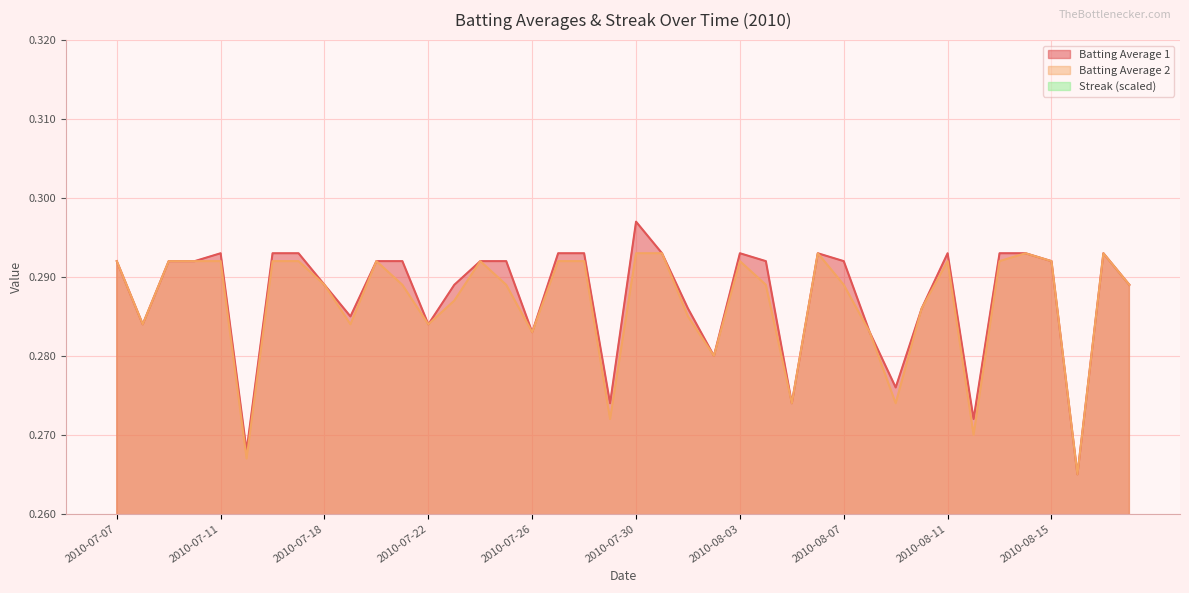

Reading right to left, transcribe all the data shown in this chart.

Batting Average 1: 0.3	0.3	0.3	0.3	0.3	0.3	0.3	0.3	0.3	0.3	0.3	0.3	0.3	0.3	0.3	0.3	0.3	0.3	0.3	0.3	0.3	0.3	0.3	0.3	0.3	0.3	0.3	0.3	0.3	0.3	0.3	0.3	0.3	0.3	0.3	0.3	0.3	0.3	0.3	0.3
Batting Average 2: 0.3	0.3	0.3	0.3	0.3	0.3	0.3	0.3	0.3	0.3	0.3	0.3	0.3	0.3	0.3	0.3	0.3	0.3	0.3	0.3	0.3	0.3	0.3	0.3	0.3	0.3	0.3	0.3	0.3	0.3	0.3	0.3	0.3	0.3	0.3	0.3	0.3	0.3	0.3	0.3
Streak (scaled): 0.0	0.0	0.0	0.0	0.0	0.0	0.0	0.0	0.0	0.0	0.0	0.0	0.0	0.0	0.0	0.0	0.0	0.0	0.0	0.0	0.0	0.0	0.0	0.0	0.0	0.0	0.0	0.0	0.0	0.0	0.0	0.0	0.0	0.0	0.0	0.0	0.0	0.0	0.0	0.0